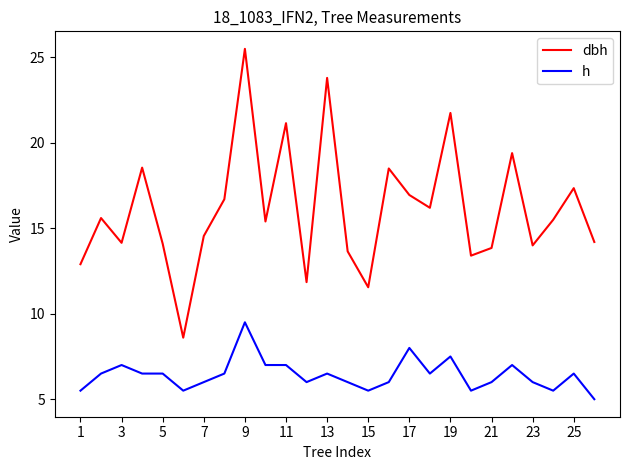

List the series in order of their overall mean, highest first.

dbh, h